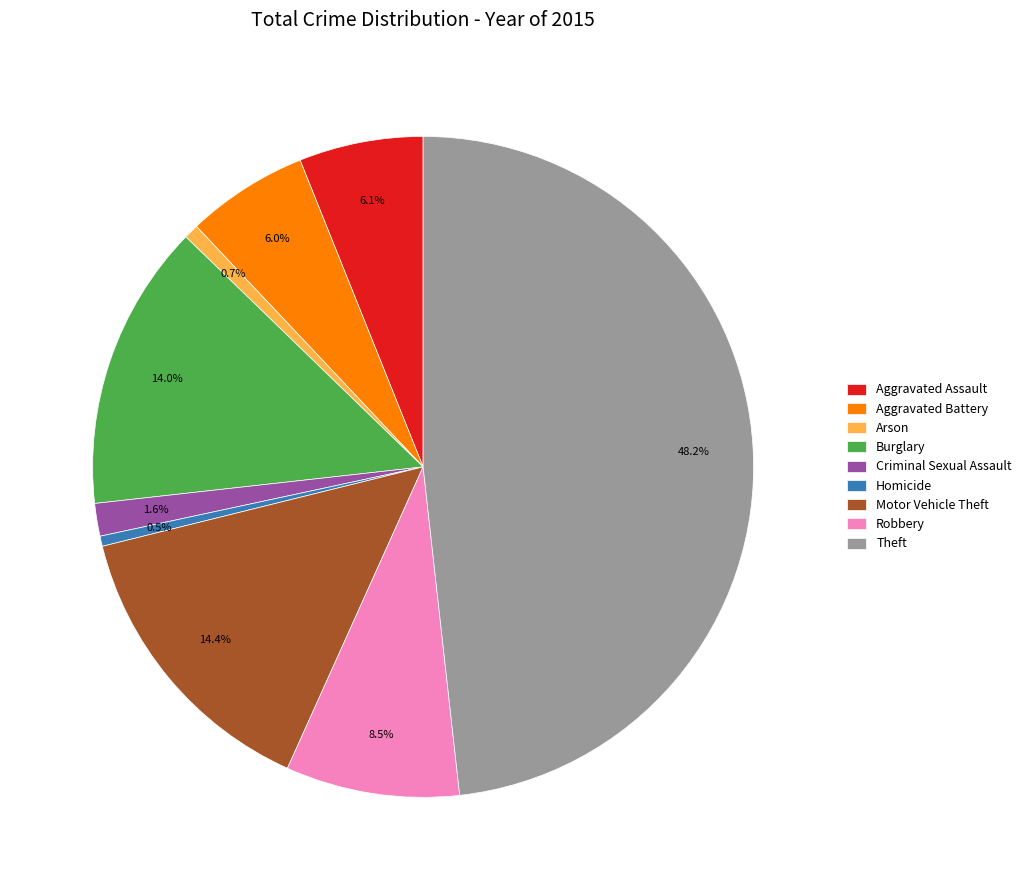

What is the ratio of the value at Theft to the value at Aggravated Assault?

7.9